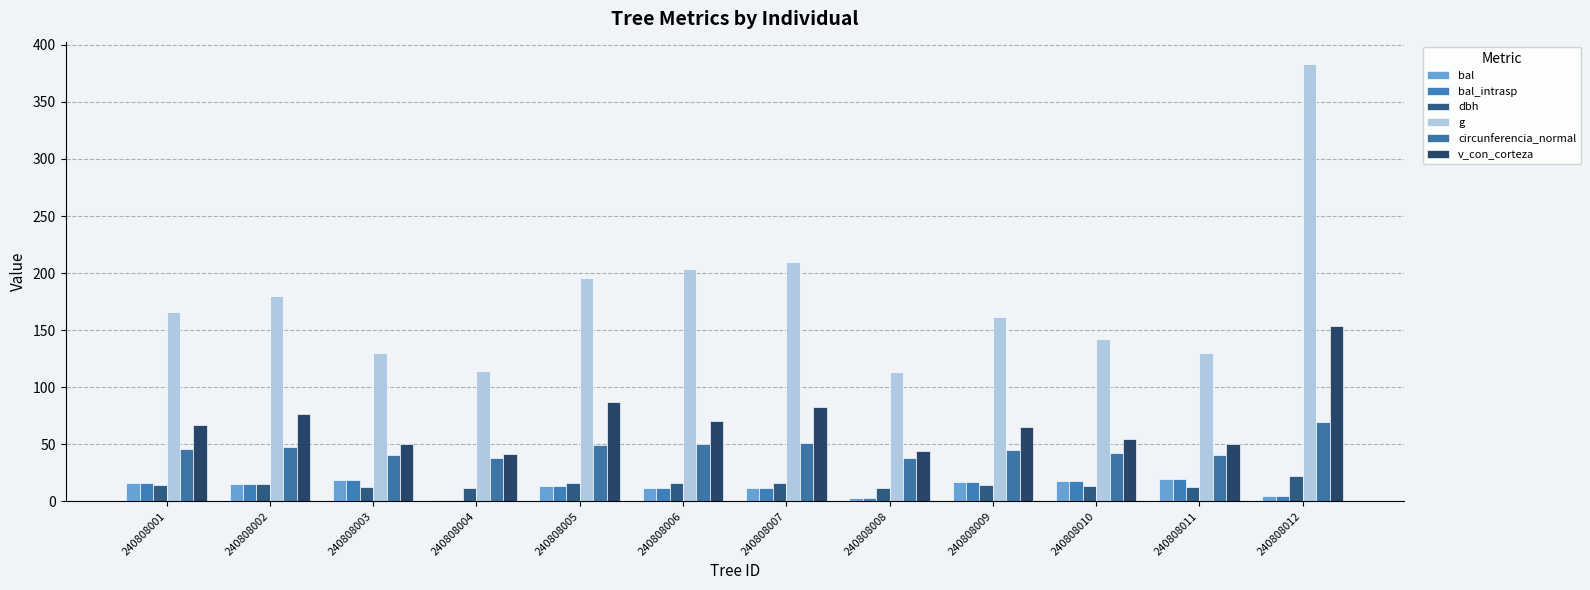

Between 240808003 and 240808012, which series saw the biggest shift?

g